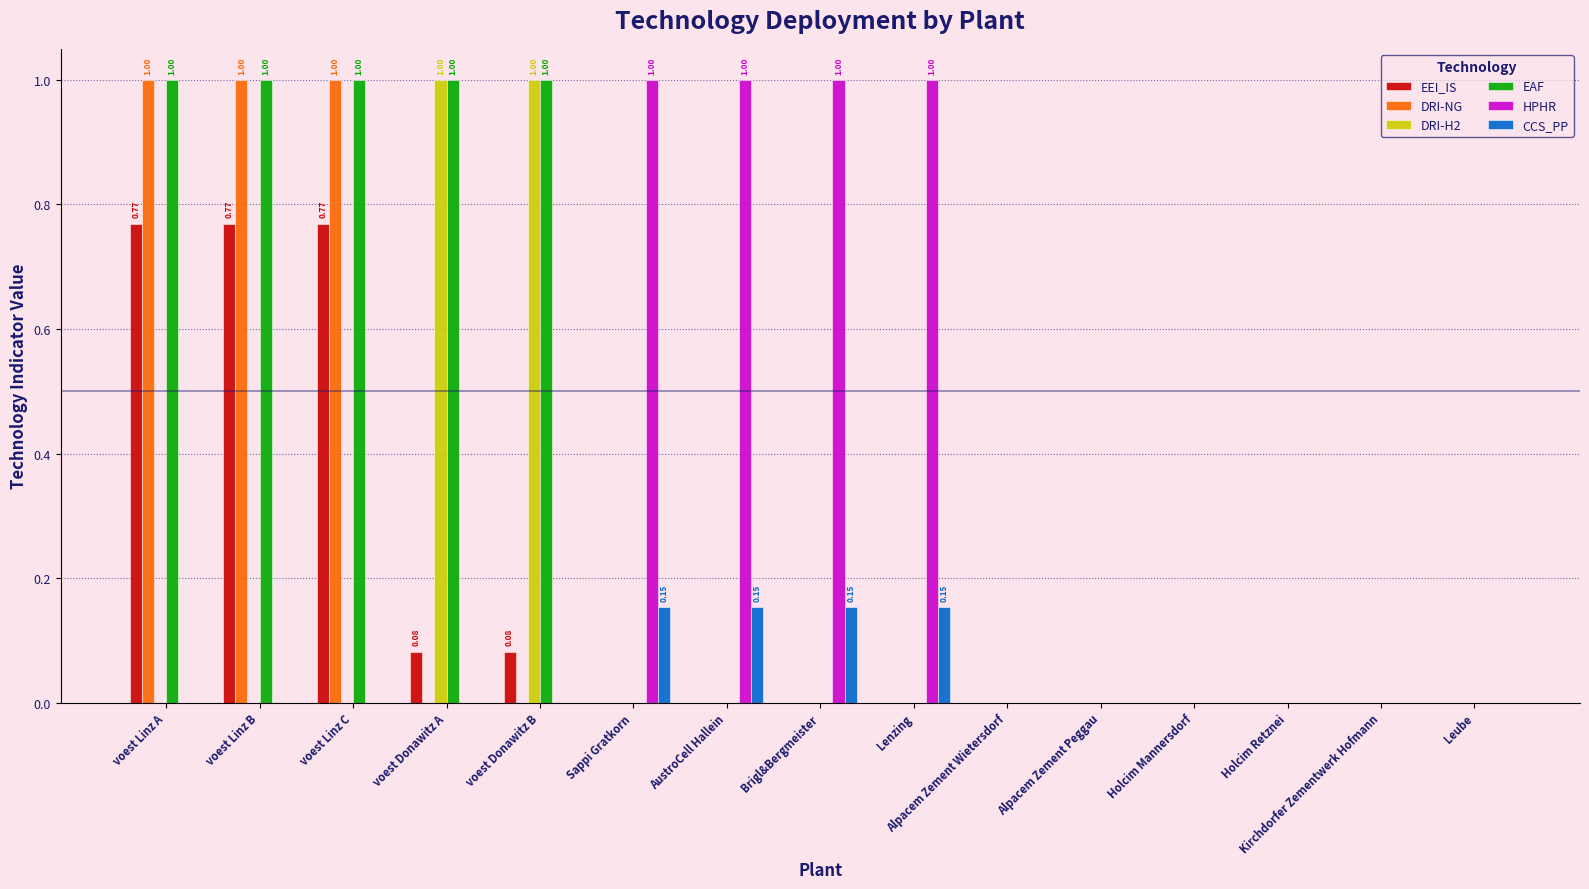

What is the greatest value displayed?

1.0